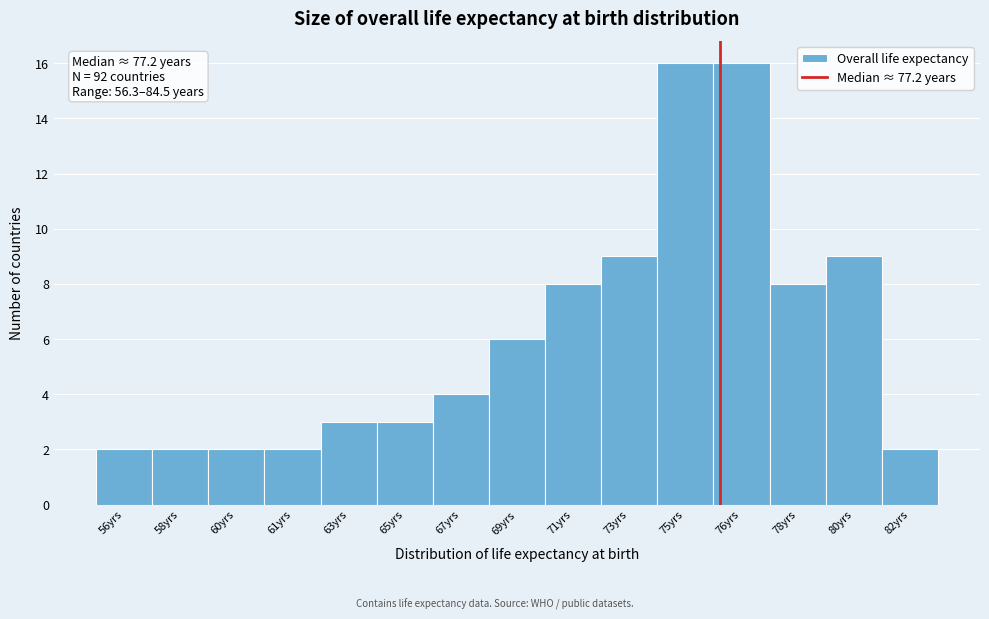

Reading left to right, transcribe all the data shown in this chart.

2	2	2	2	3	3	4	6	8	9	16	16	8	9	2